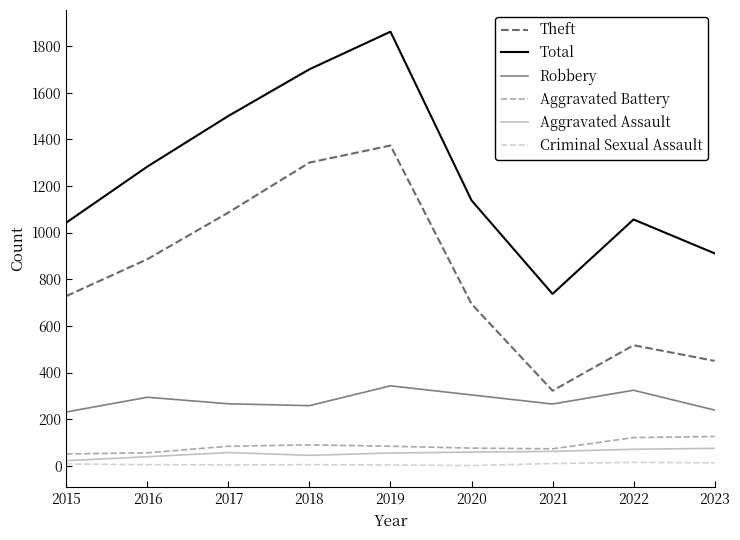

Does the chart display data point markers on the line(s)?

No